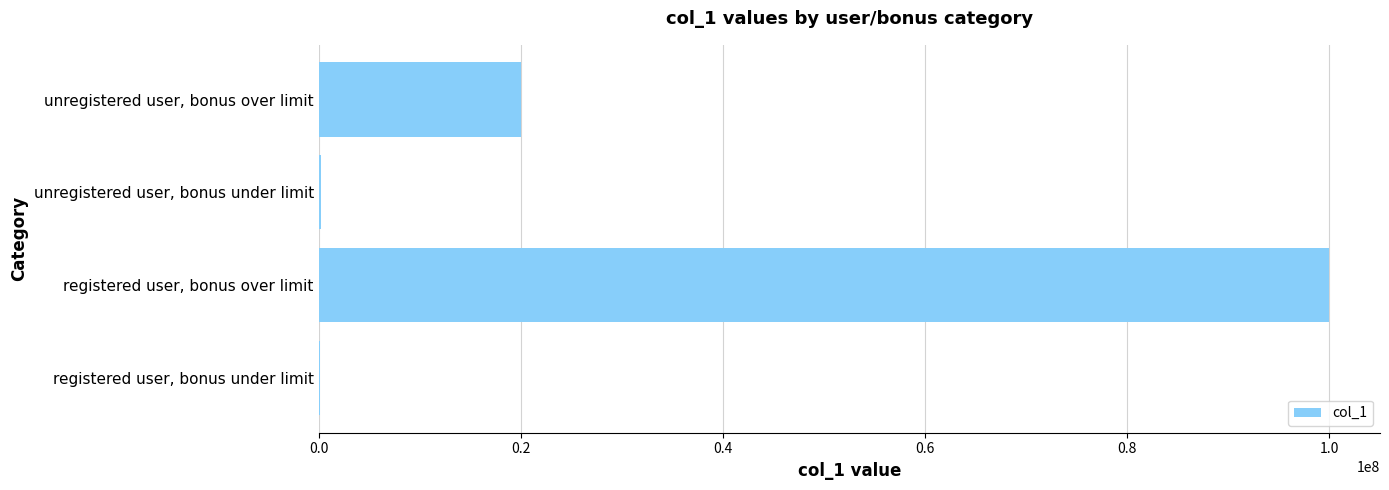

What is the sum of all values?

120300240